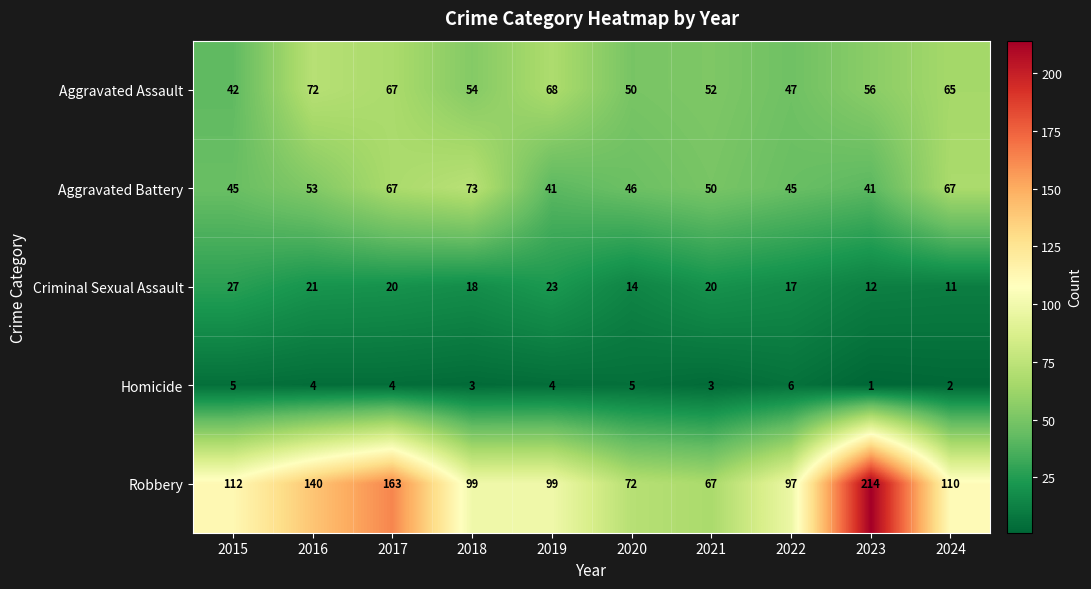

List the series in order of their peak value, highest first.

Robbery, Aggravated Battery, Aggravated Assault, Criminal Sexual Assault, Homicide